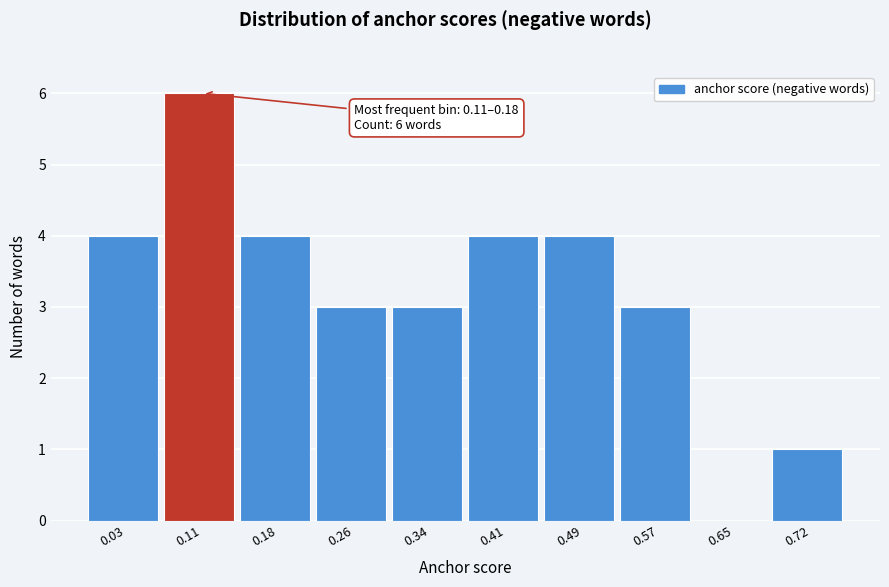

Reading left to right, what are all the values shown in this chart?

0.03=4	0.11=6	0.18=4	0.26=3	0.34=3	0.41=4	0.49=4	0.57=3	0.65=0	0.72=1